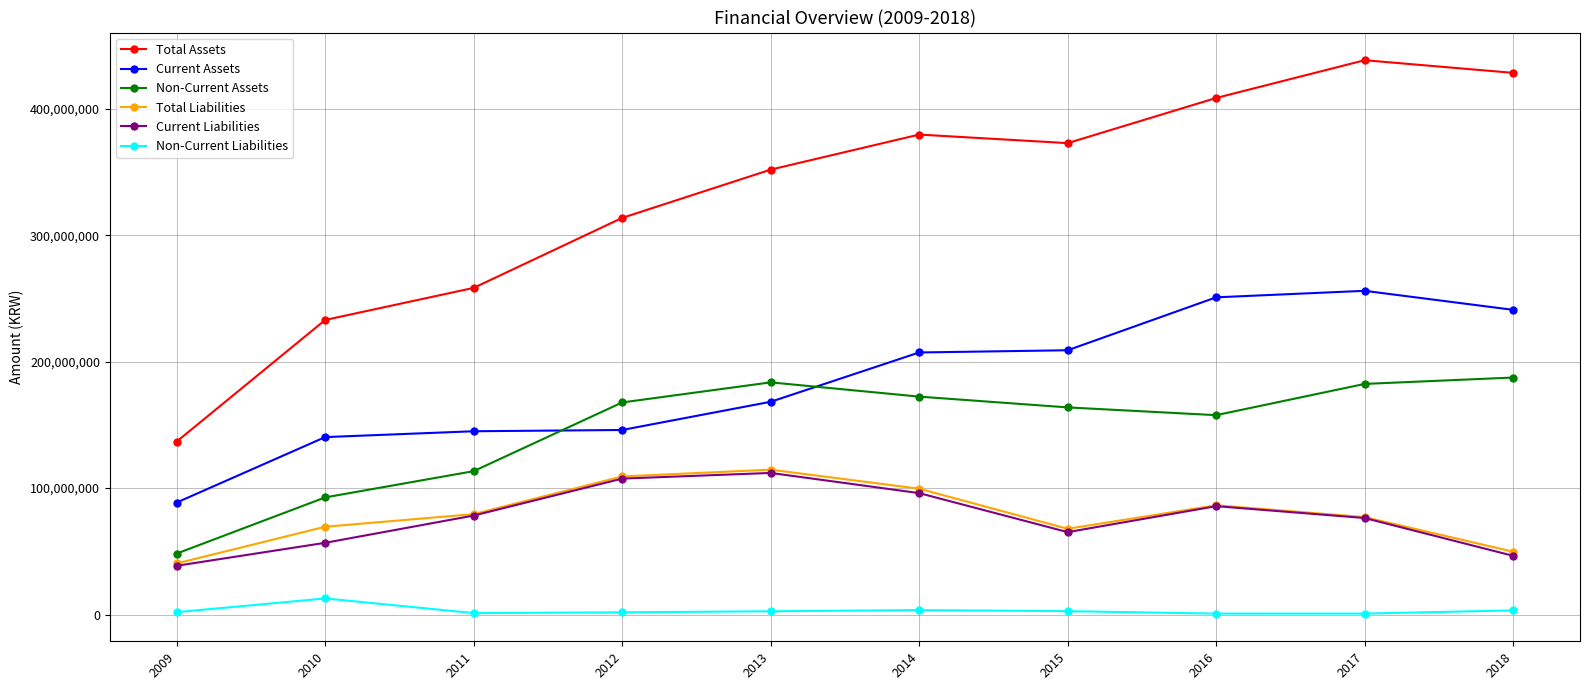

What is the greatest value displayed?

438475339